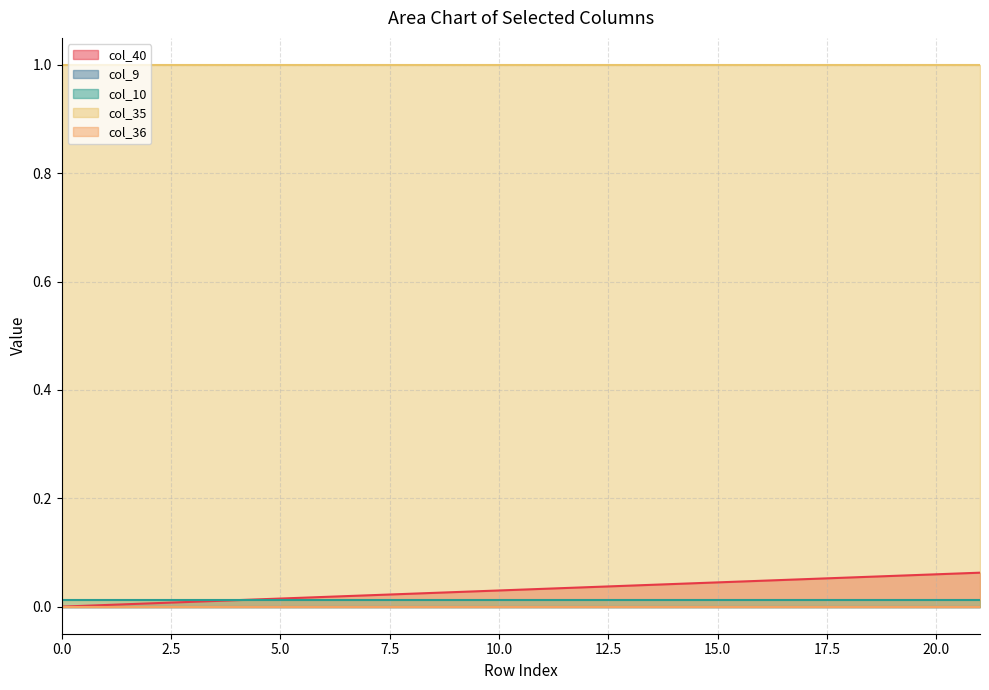

How many data points does each series have?

22